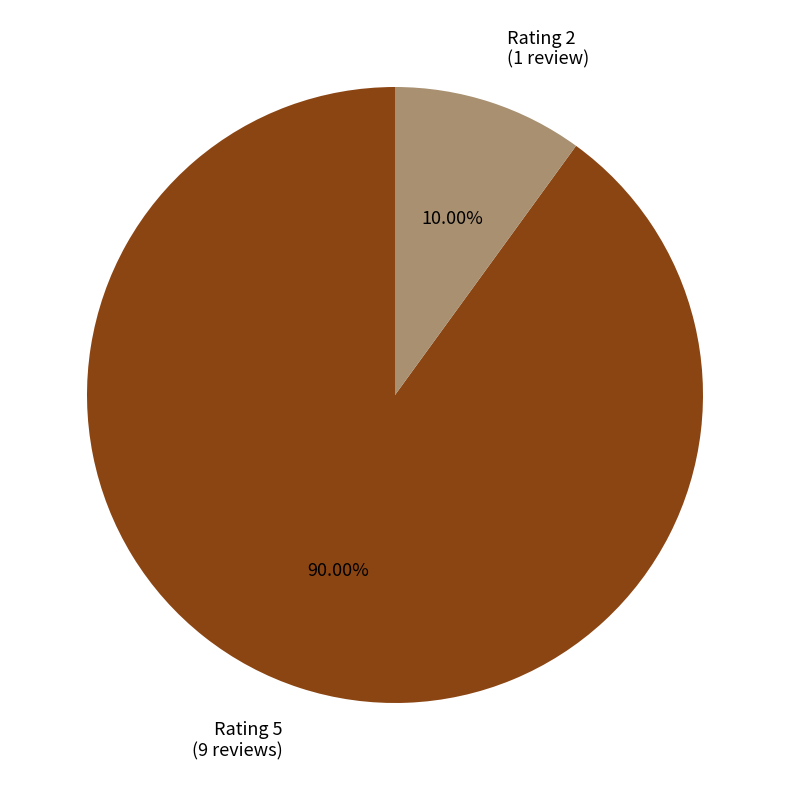

Do Rating 5 (9 reviews) and Rating 2 (1 review) together represent more than half of the pie?

Yes